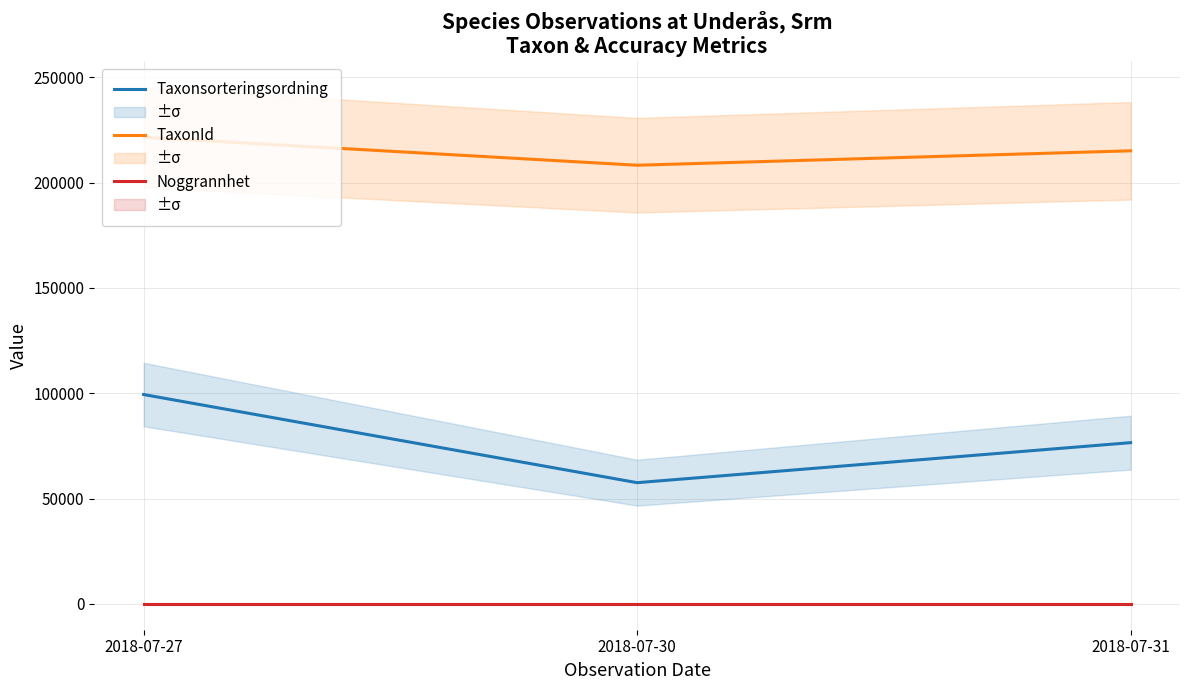

Does the chart have visible grid lines?

Yes